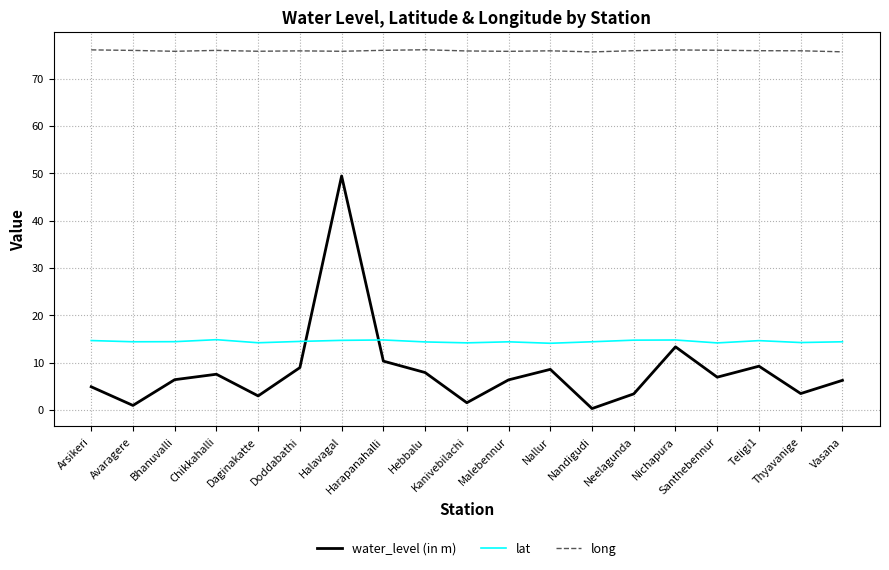

What is the sum of all long values?

1441.8